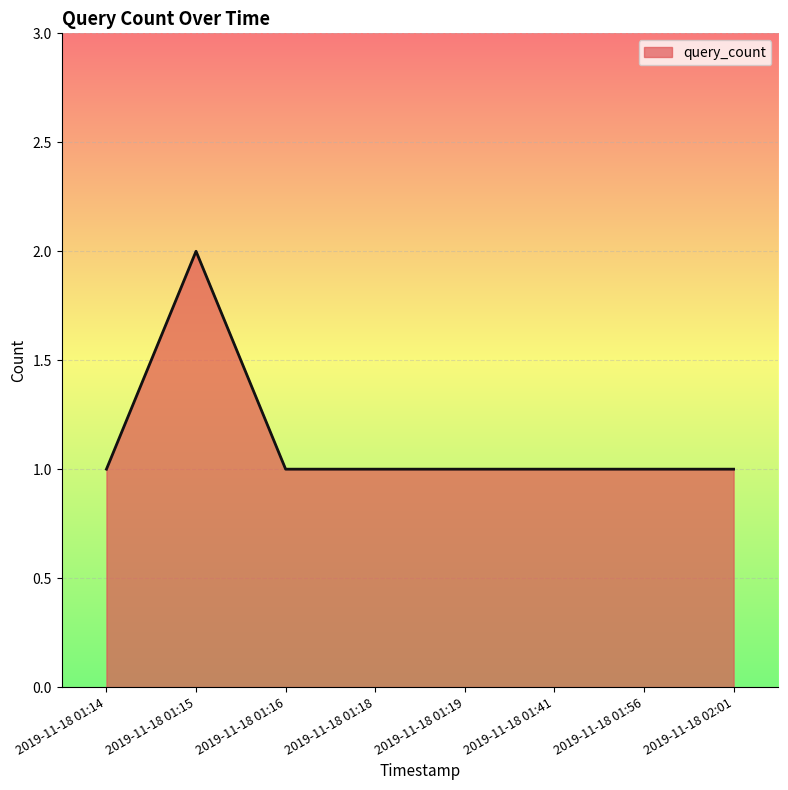

How many lines are shown in the chart?

1